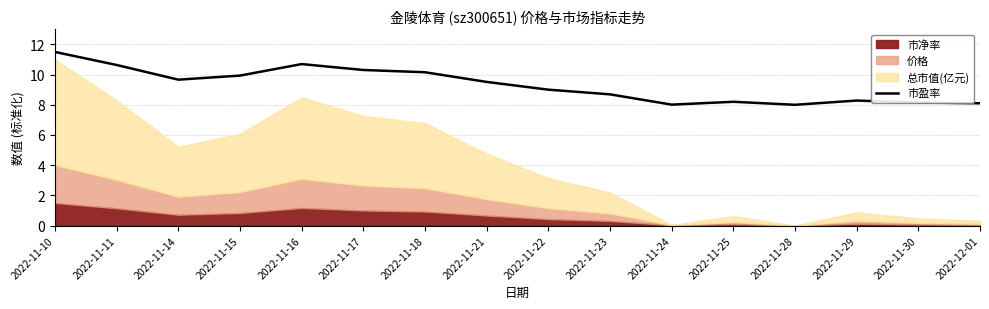

The value of 市盈率 at 2022-12-01 is 8.1. True or false?

True